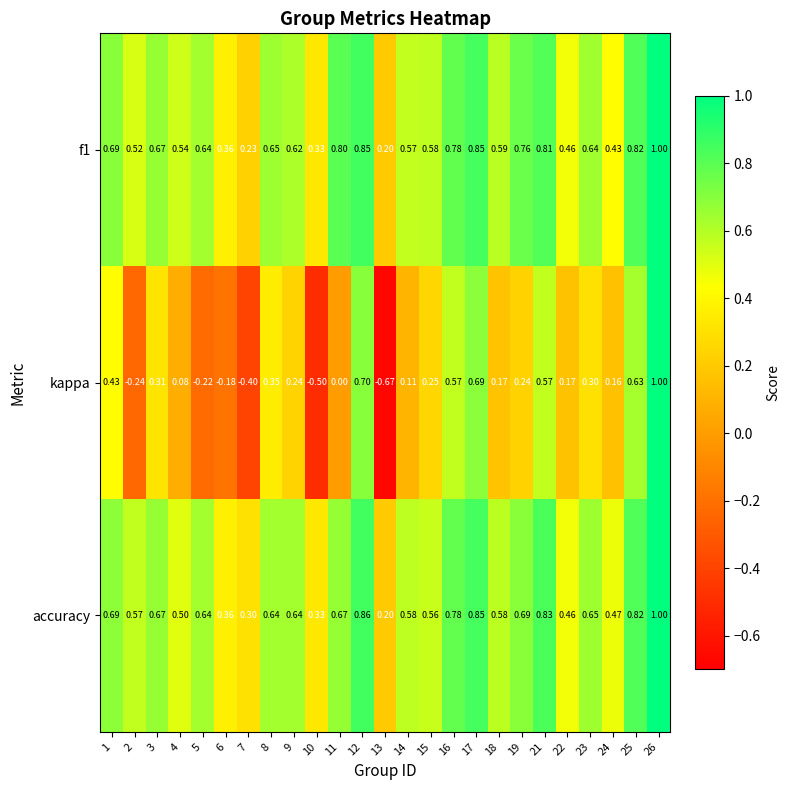

Which series has the largest range (max minus min)?

kappa